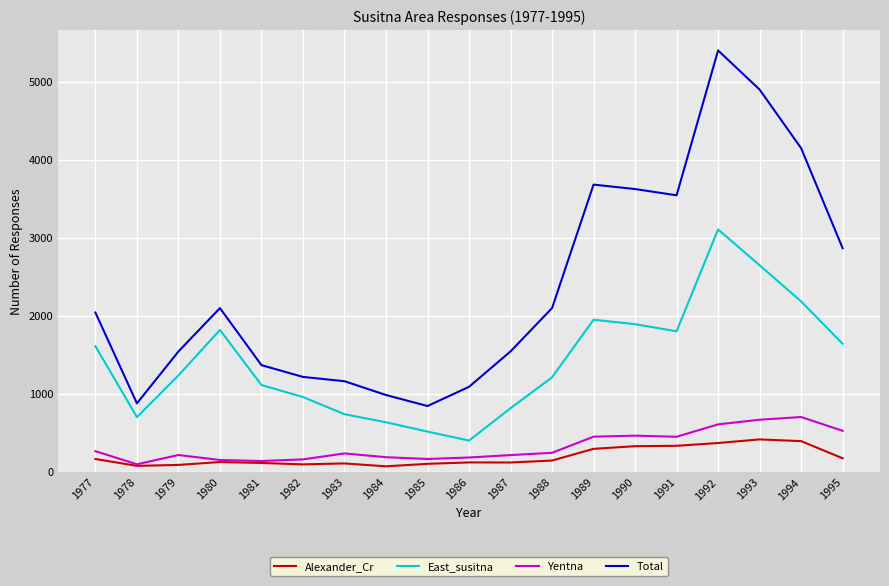

At how many categories does at least one series exceed 1838?

10